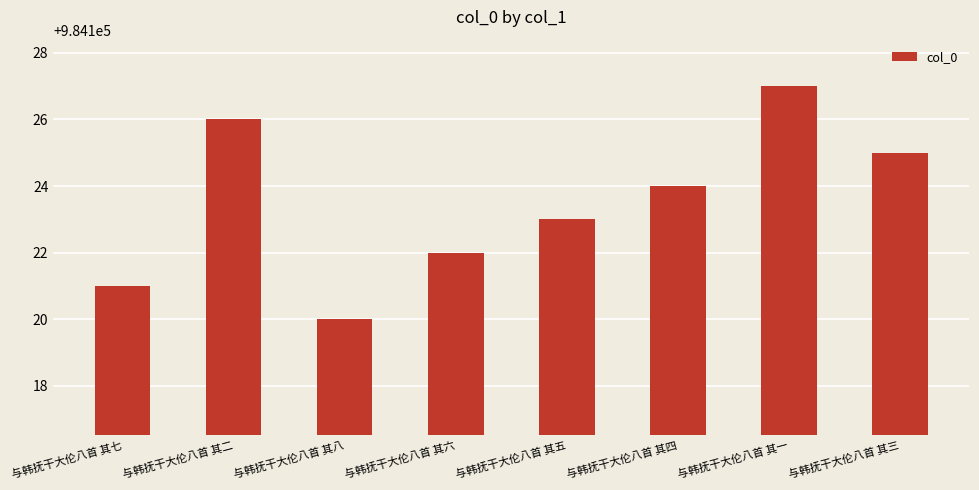

How many distinct data groups are displayed?

1